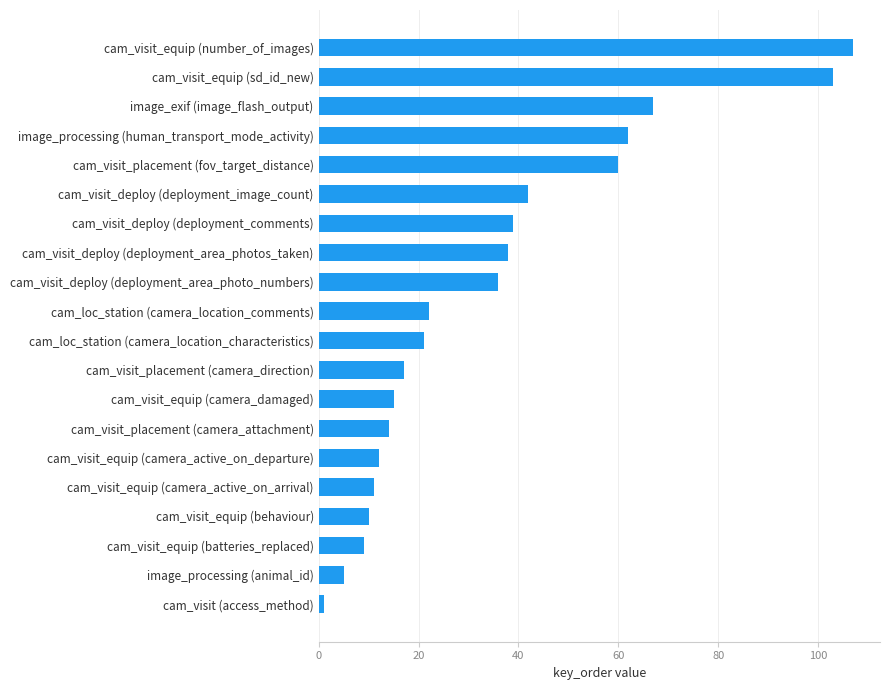

Rank the categories by value from lowest to highest.

cam_visit (access_method), image_processing (animal_id), cam_visit_equip (batteries_replaced), cam_visit_equip (behaviour), cam_visit_equip (camera_active_on_arrival), cam_visit_equip (camera_active_on_departure), cam_visit_placement (camera_attachment), cam_visit_equip (camera_damaged), cam_visit_placement (camera_direction), cam_loc_station (camera_location_characteristics), cam_loc_station (camera_location_comments), cam_visit_deploy (deployment_area_photo_numbers), cam_visit_deploy (deployment_area_photos_taken), cam_visit_deploy (deployment_comments), cam_visit_deploy (deployment_image_count), cam_visit_placement (fov_target_distance), image_processing (human_transport_mode_activity), image_exif (image_flash_output), cam_visit_equip (sd_id_new), cam_visit_equip (number_of_images)